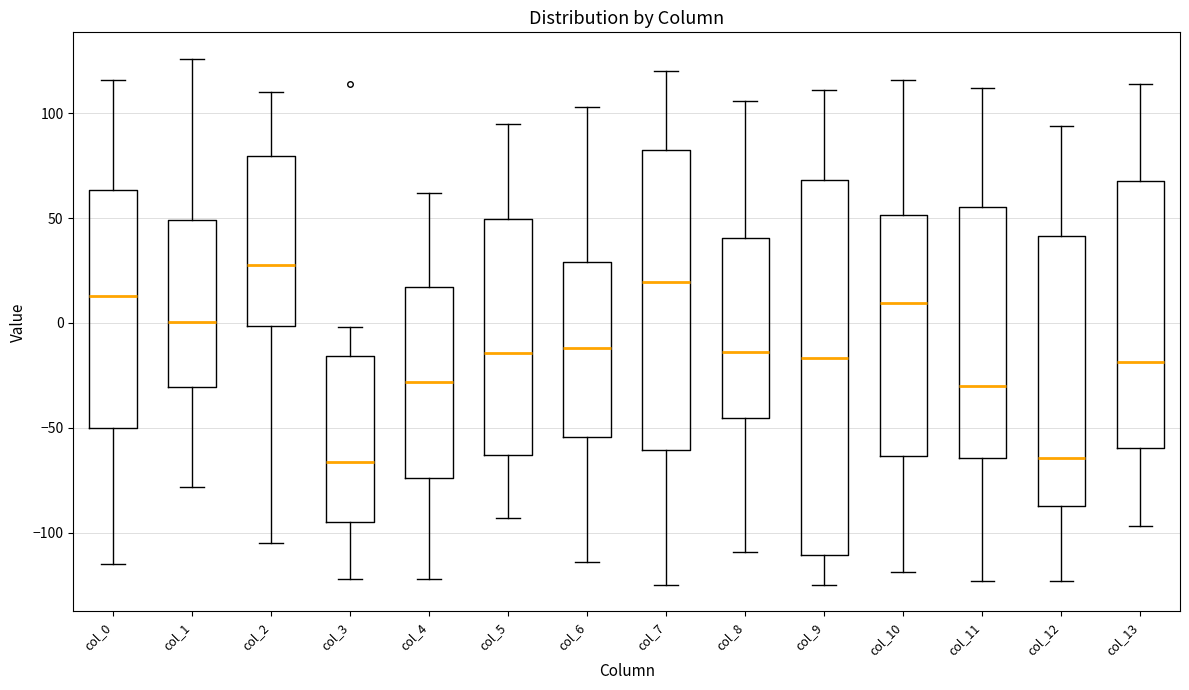

Reading left to right, read every box against the y-axis: the position of its median line, the range the box covers, and the ends of its whiskers. The values are not printed on the chart, so give them approximately, as read against the axis.

col_0: median 15, box -50 to 65, whiskers -115 to 115
col_1: median 0, box -30 to 50, whiskers -80 to 125
col_2: median 30, box 0 to 80, whiskers -105 to 110
col_3: median -65, box -95 to -15, whiskers -120 to 0
col_4: median -30, box -75 to 15, whiskers -120 to 60
col_5: median -15, box -65 to 50, whiskers -95 to 95
col_6: median -10, box -55 to 30, whiskers -115 to 105
col_7: median 20, box -60 to 85, whiskers -125 to 120
col_8: median -15, box -45 to 40, whiskers -110 to 105
col_9: median -15, box -110 to 70, whiskers -125 to 110
col_10: median 10, box -65 to 50, whiskers -120 to 115
col_11: median -30, box -65 to 55, whiskers -125 to 110
col_12: median -65, box -85 to 40, whiskers -125 to 95
col_13: median -20, box -60 to 70, whiskers -95 to 115